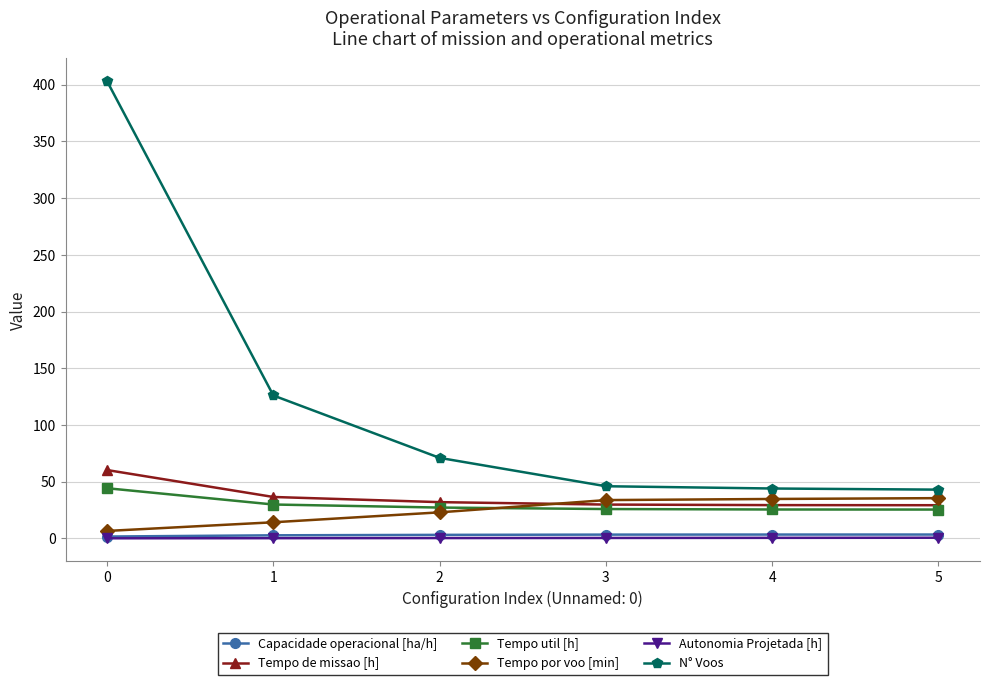

What is the greatest value displayed?

403.0